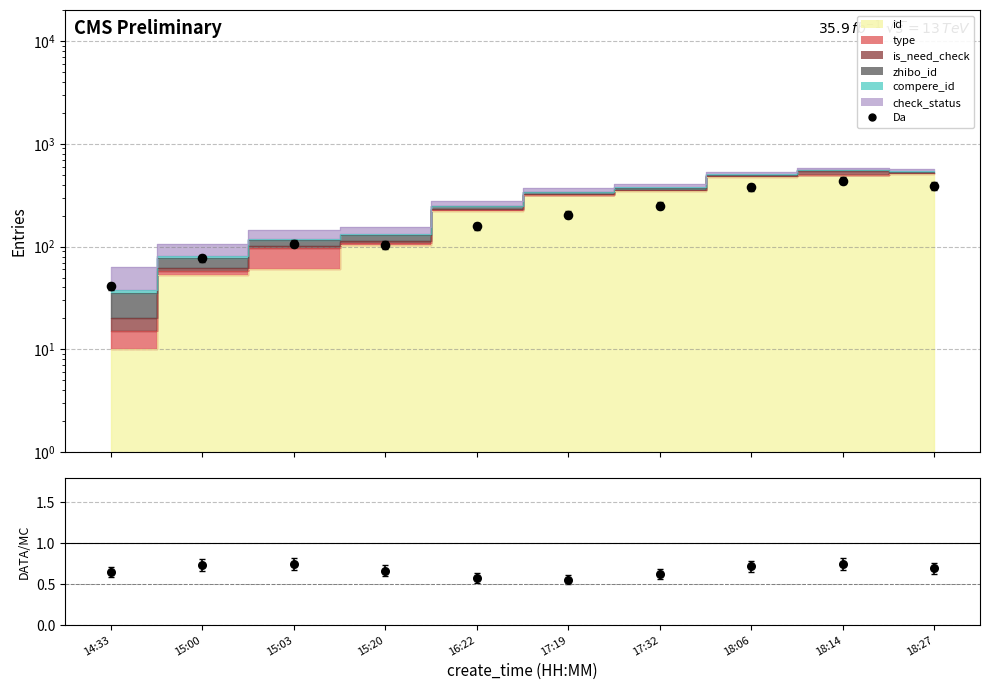

At how many categories does at least one series exceed 409?

1